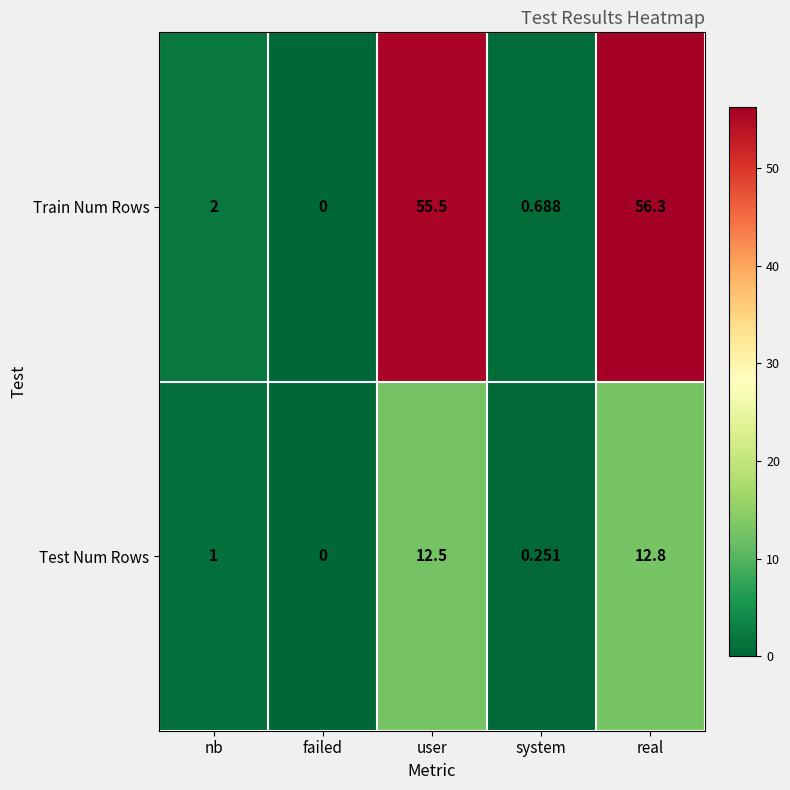

At which category is the sum across all series the highest?

real